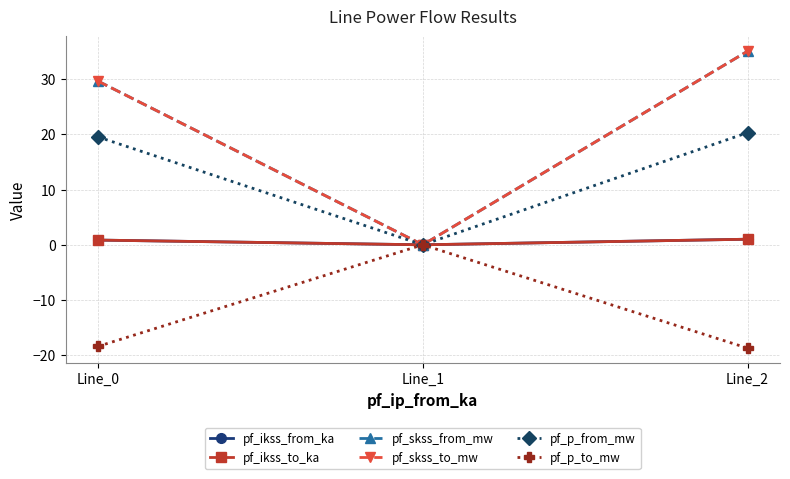

At Line_0, list the series in order from largest to smallest.

pf_skss_from_mw, pf_skss_to_mw, pf_p_from_mw, pf_ikss_from_ka, pf_ikss_to_ka, pf_p_to_mw